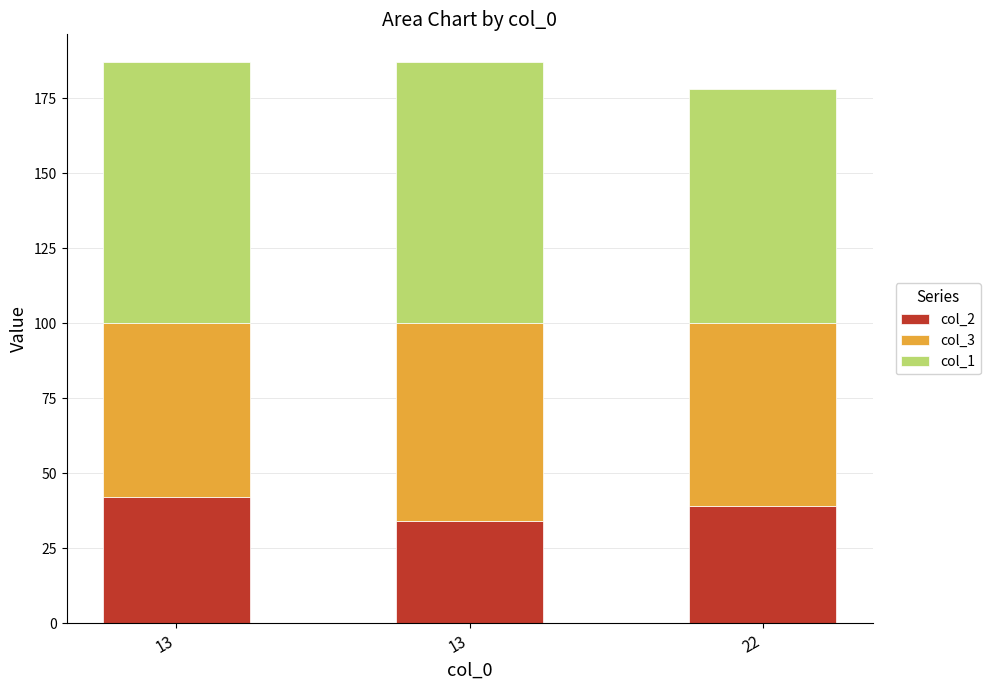

Count the number of data series in this chart.

3